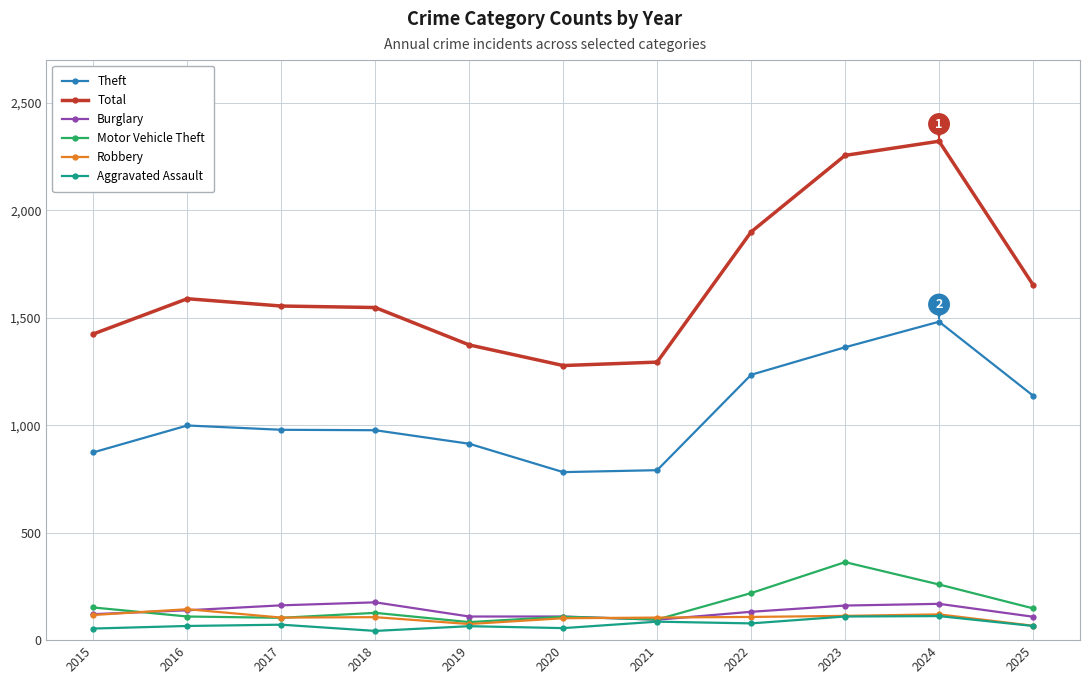

Between 2021 and 2024, which series saw the biggest shift?

Total